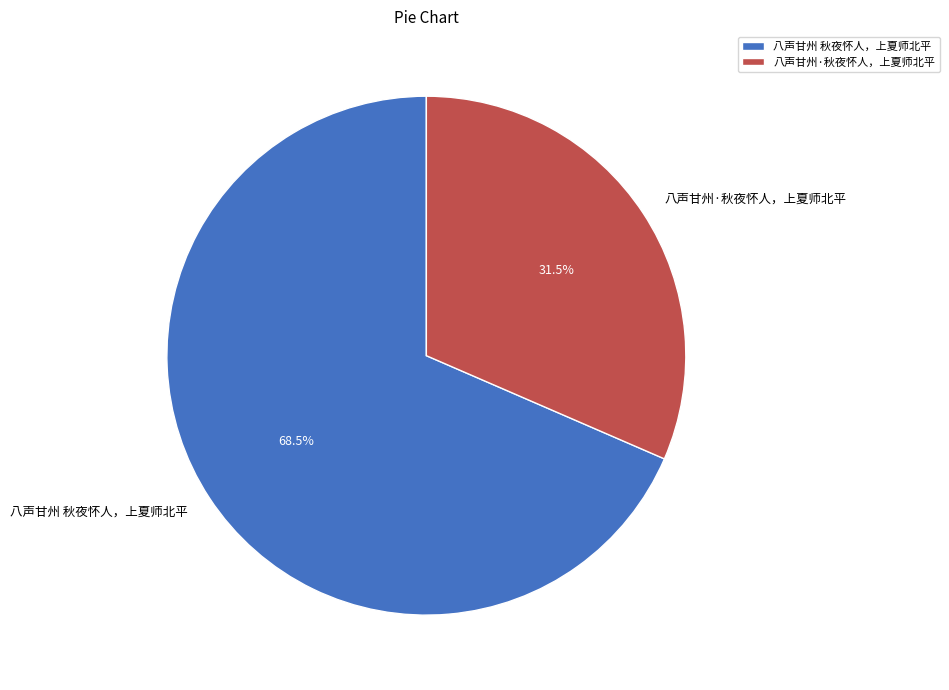

Rank the categories by value from lowest to highest.

八声甘州·秋夜怀人，上夏师北平, 八声甘州 秋夜怀人，上夏师北平